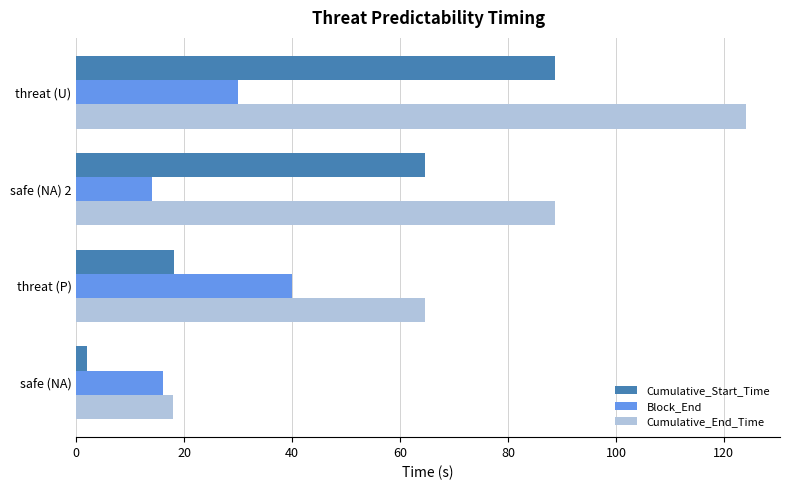

Is the value of Cumulative_End_Time at safe (NA) greater than the value of Block_End at threat (U)?

No